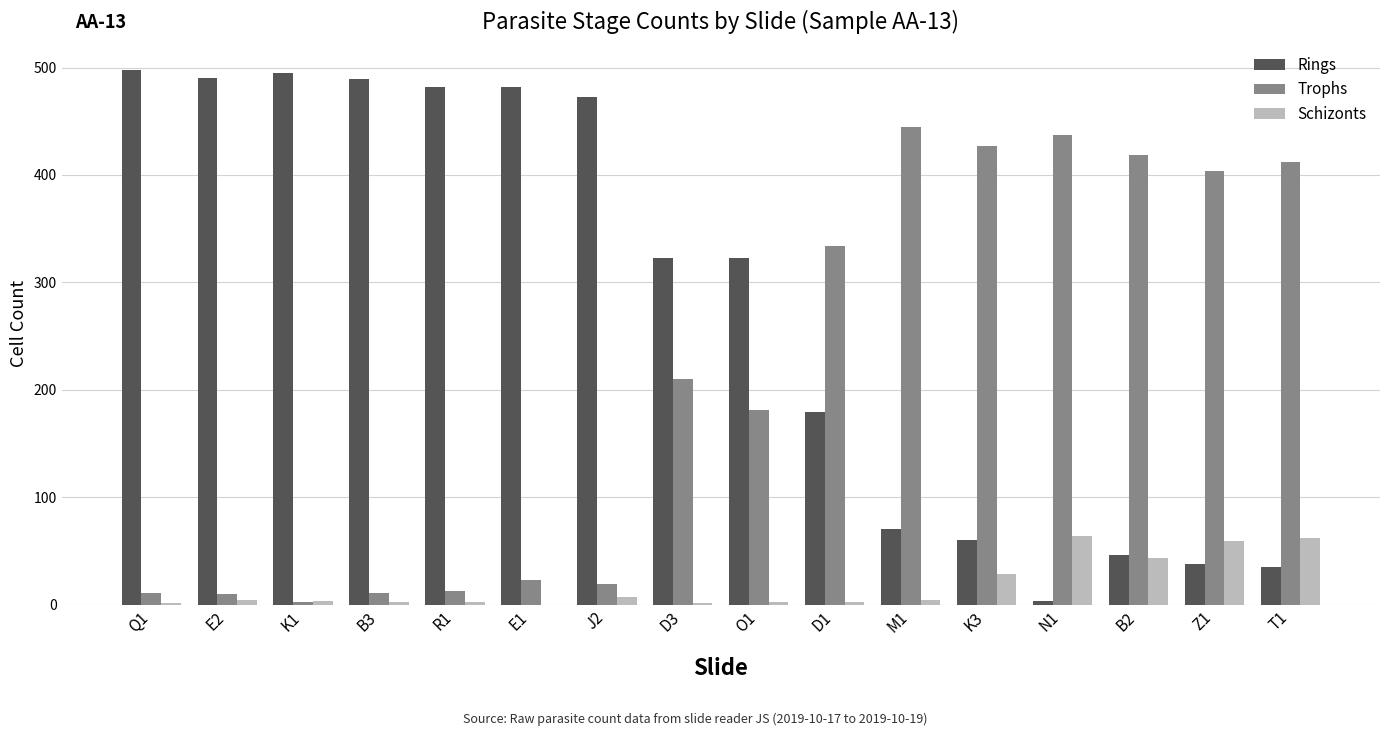

What is the maximum value for Trophs?

445